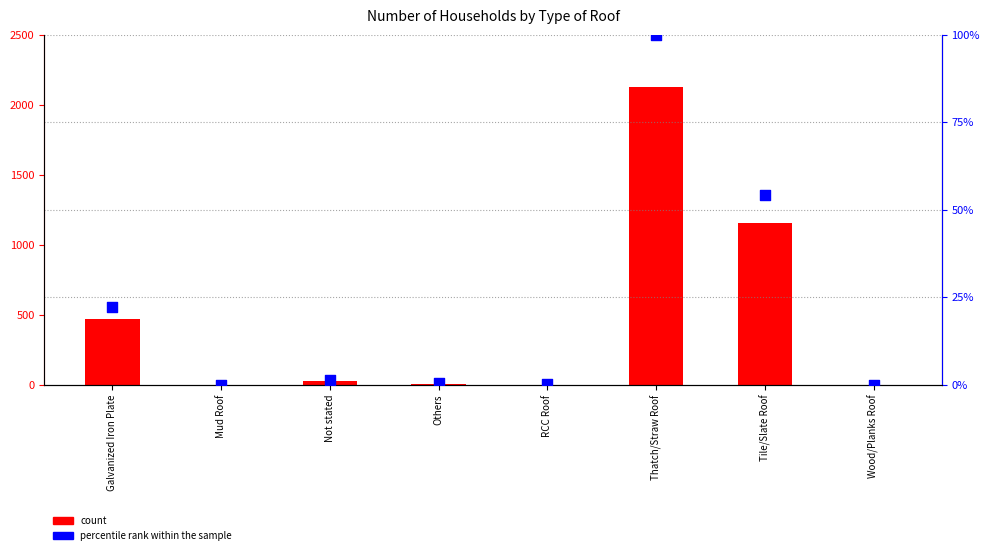

Is the value of percentile rank within the sample at RCC Roof greater than the value of count at Galvanized Iron Plate?

No